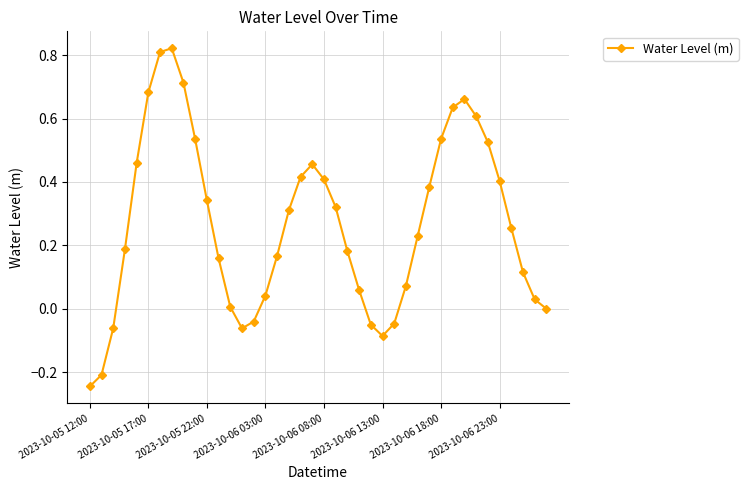

What is the difference between the maximum and minimum values?

1.1